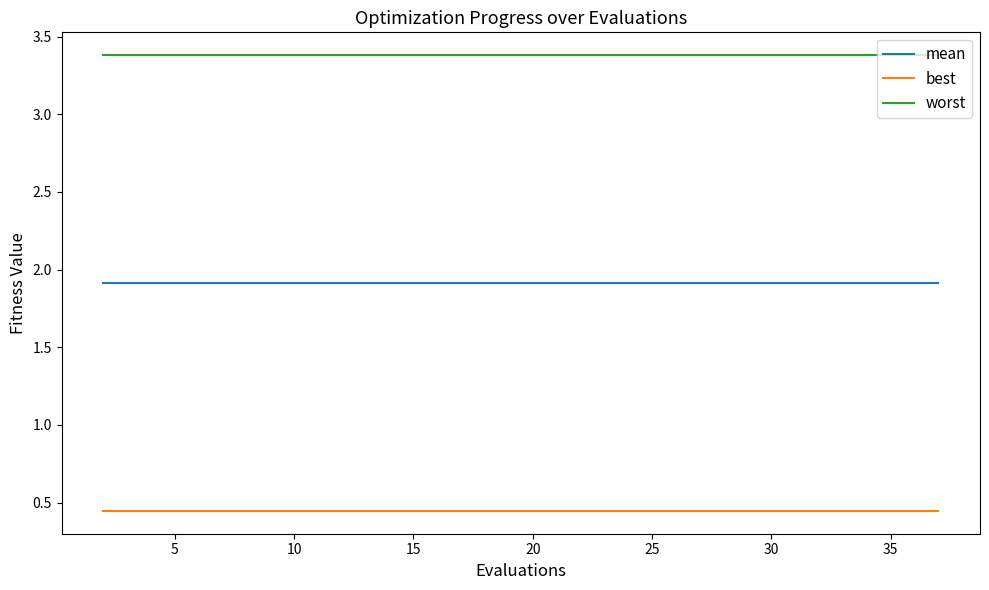

List the series in order of their peak value, highest first.

worst, mean, best